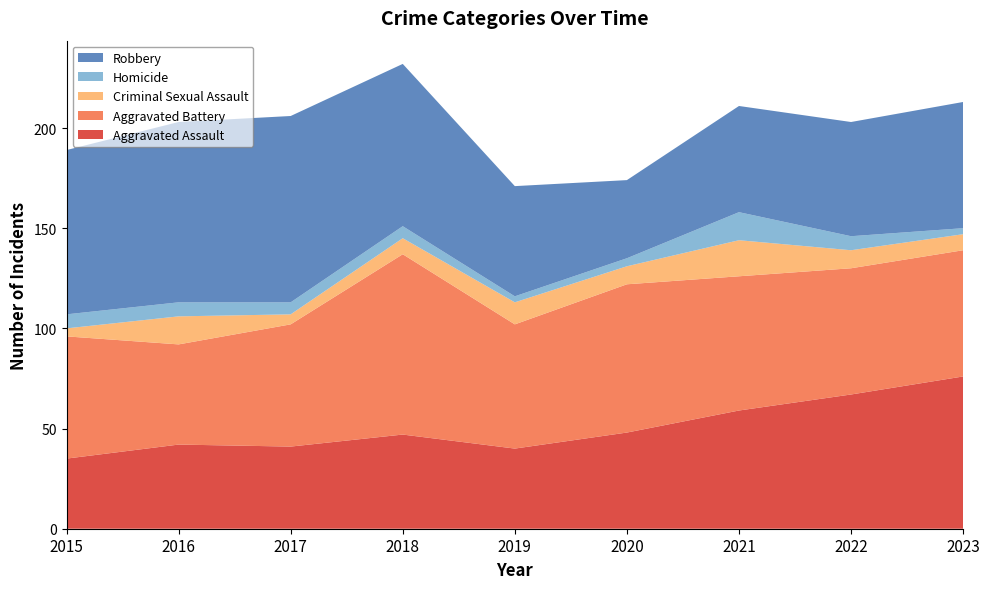

Reading right to left, extract all data points from this chart.

Aggravated Assault: 76	67	59	48	40	47	41	42	35
Aggravated Battery: 63	63	67	74	62	90	61	50	61
Criminal Sexual Assault: 8	9	18	9	11	8	5	14	4
Homicide: 3	7	14	4	3	6	6	7	7
Robbery: 63	57	53	39	55	81	93	90	82